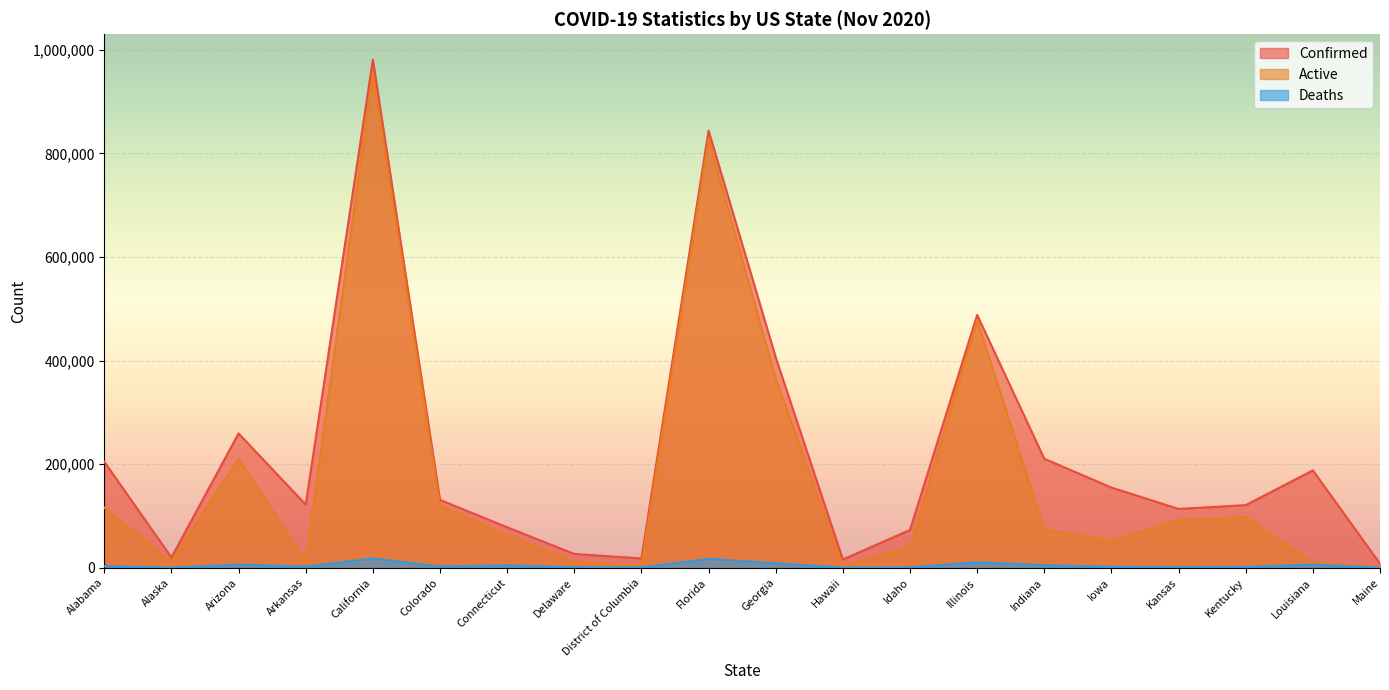

How many lines are shown in the chart?

3